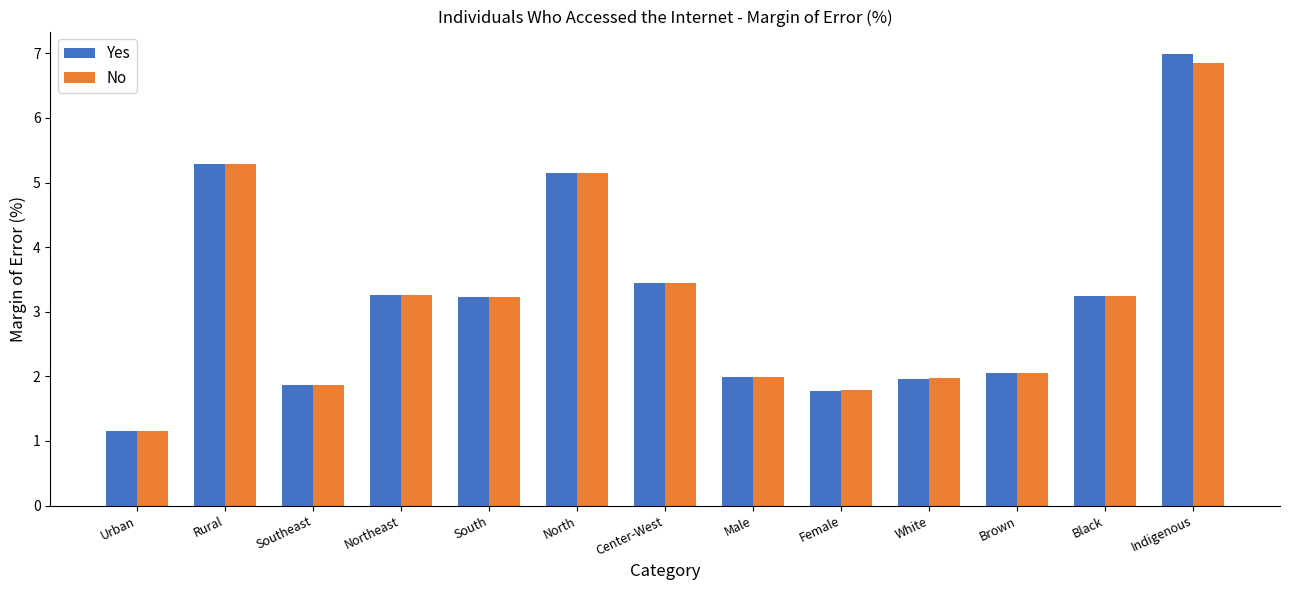

How many values in the No series exceed 3?

7